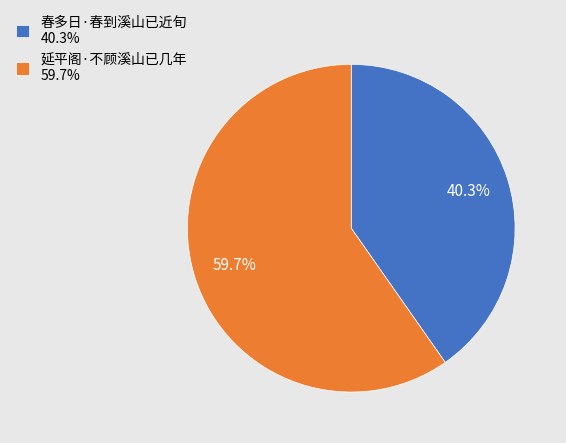

Which slice is the smallest?

春多日·春到溪山已近旬